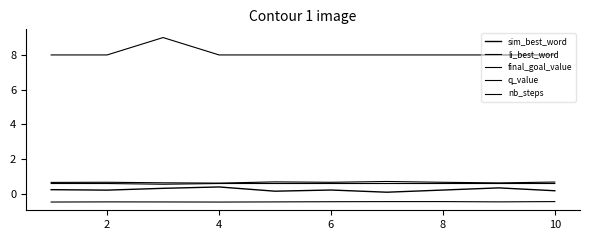

How many lines are shown in the chart?

5